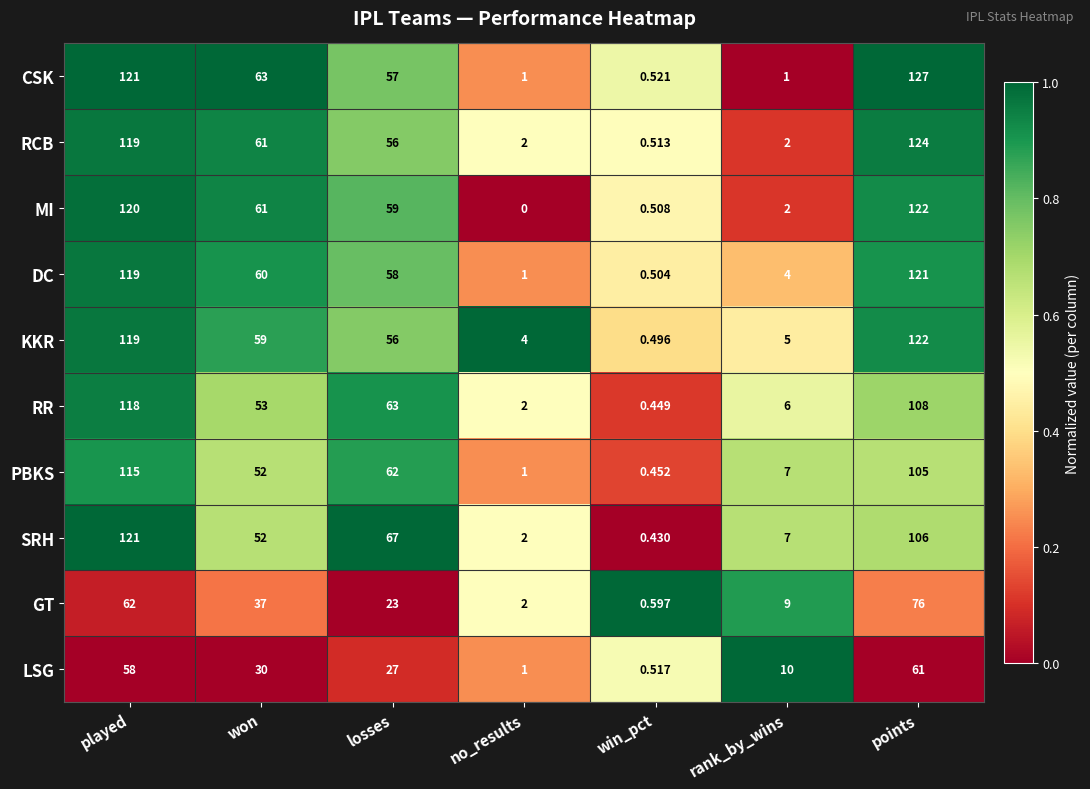

Where is PBKS nearest to the value 57?

won